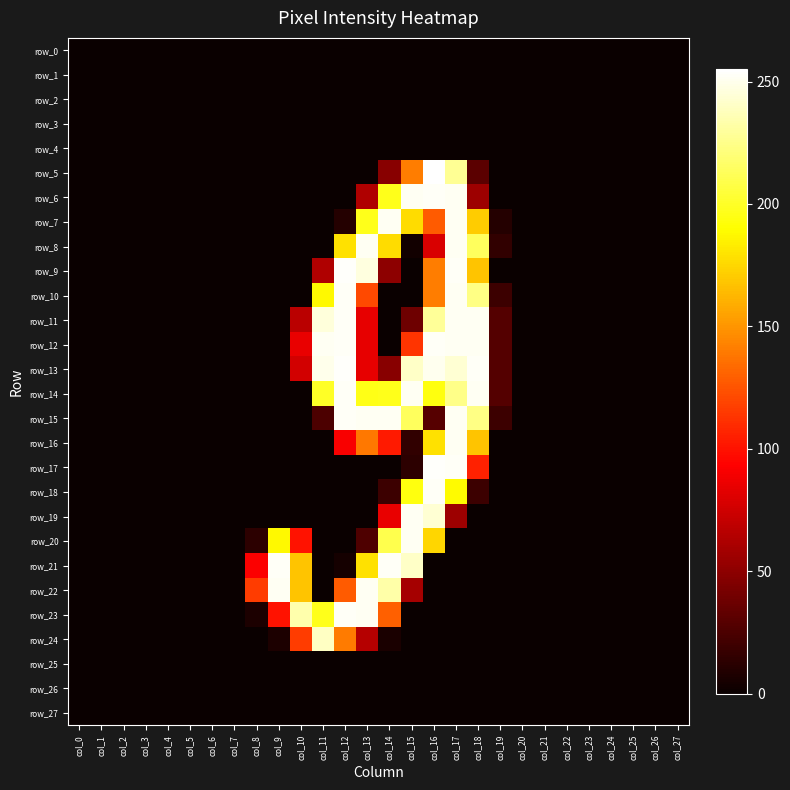

What is the average value of the row_9 series?

42